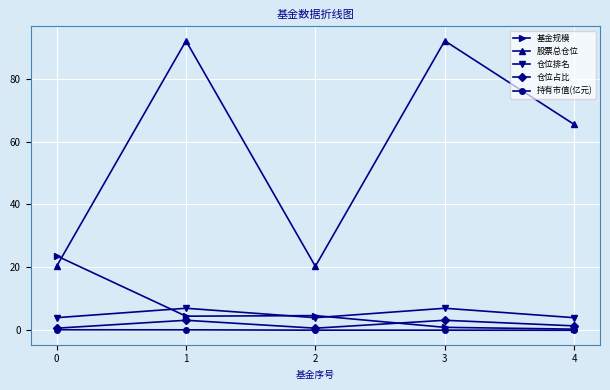

What is the difference between the highest and lowest values at 2?

20.3